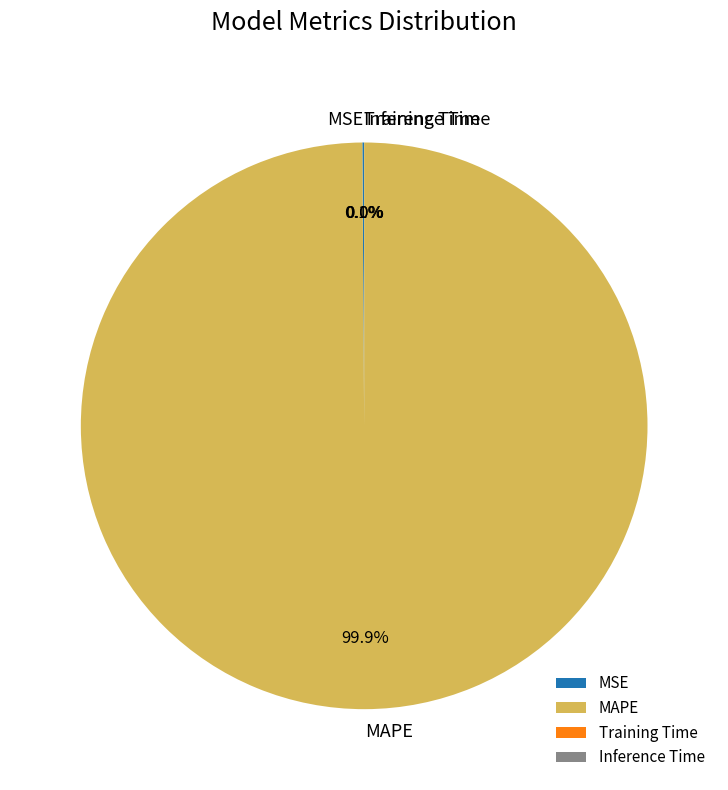

Is it true that MAPE is 100% of the pie?

True